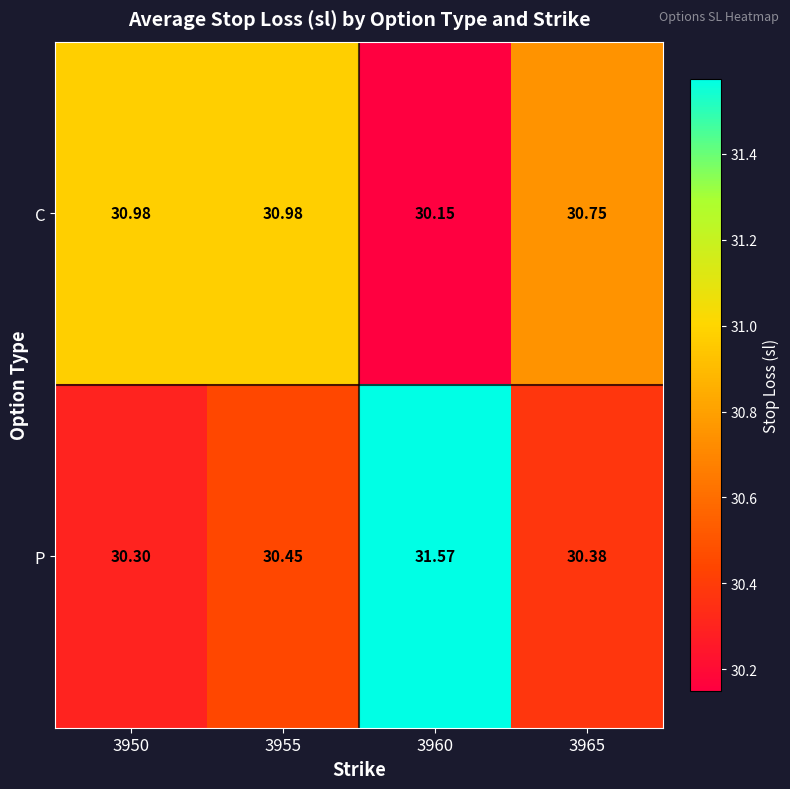

Between 3960 and 3965, which series saw the biggest shift?

P